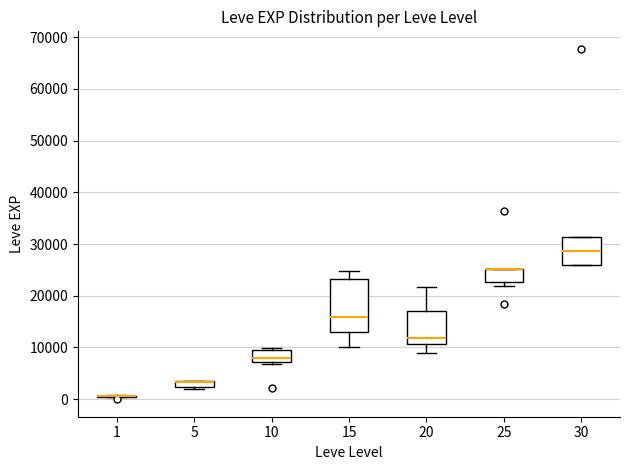

Comparing the boxes themselves (not the whiskers), which one is the tallest?

15